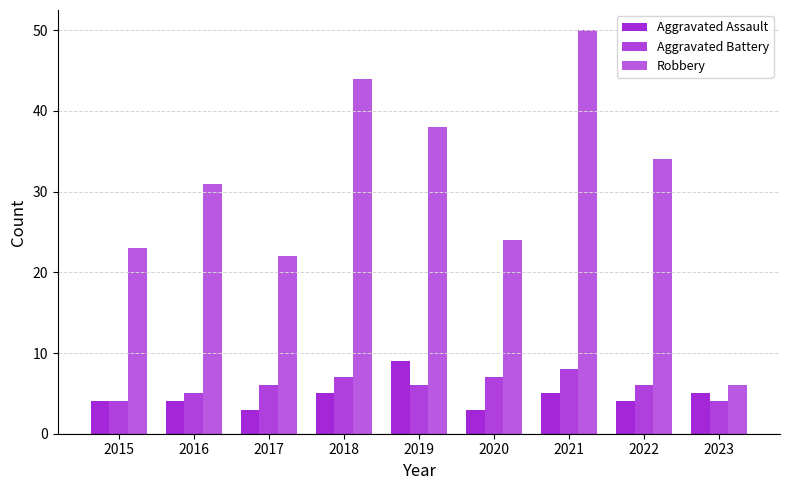

Count the number of categories in the chart.

9